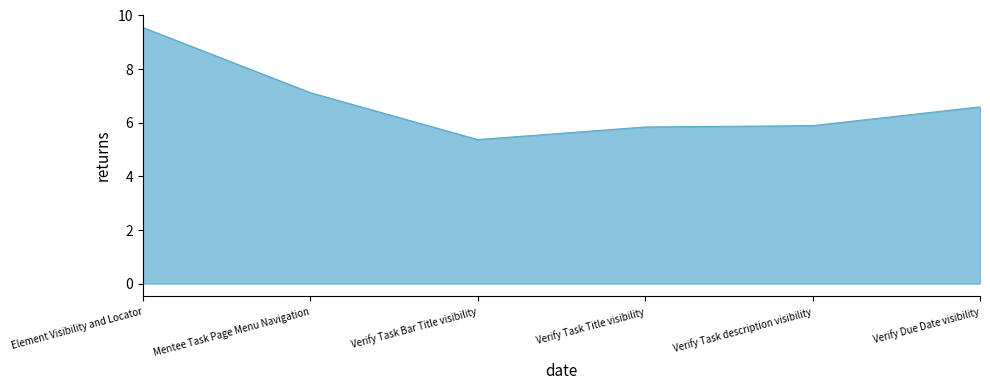

True or false: there are more than 1 points higher than both neighbors.

False